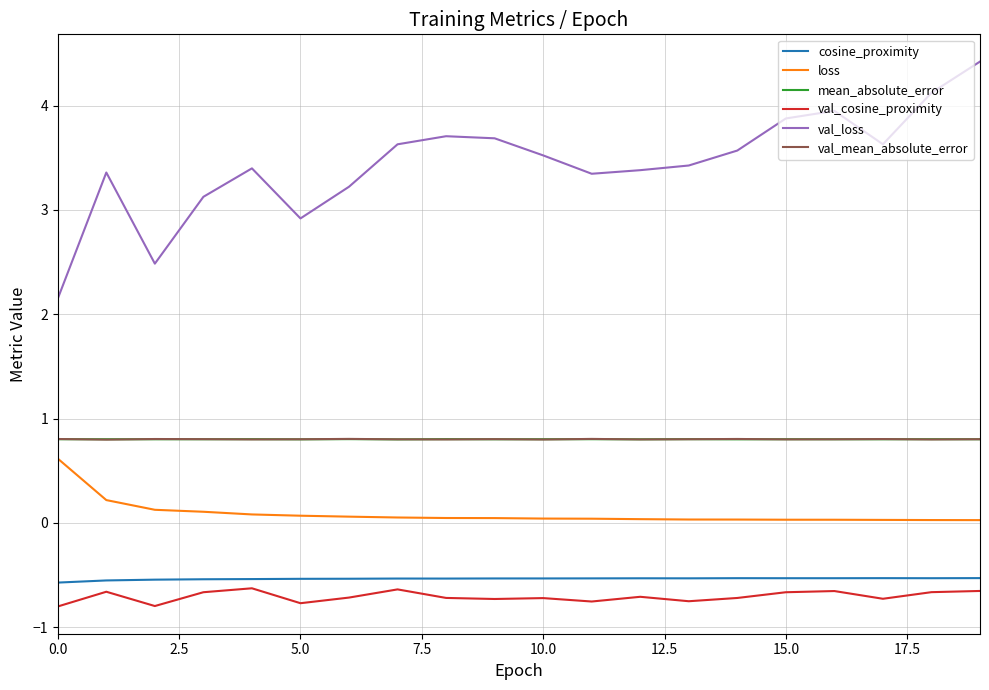

Which series has the largest total across all categories?

val_loss